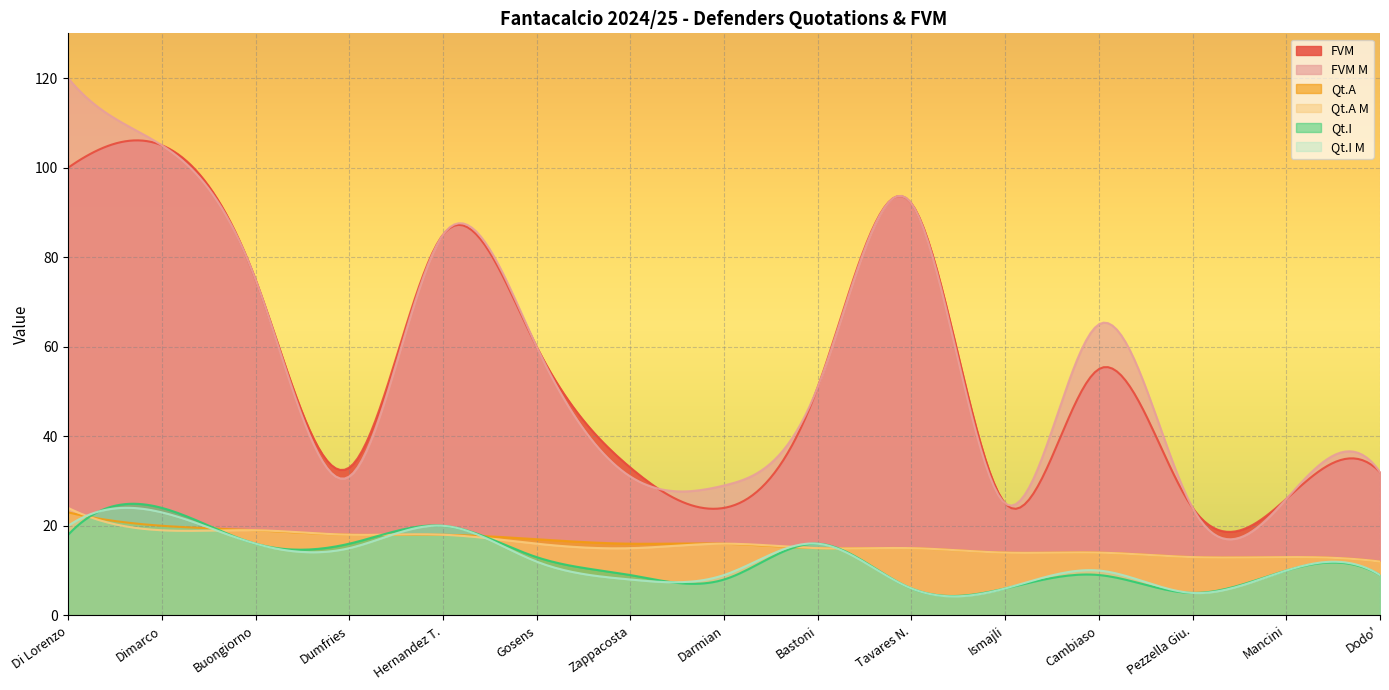

In Qt.I, how many points are higher than both neighbors (excluding endpoints)?

5